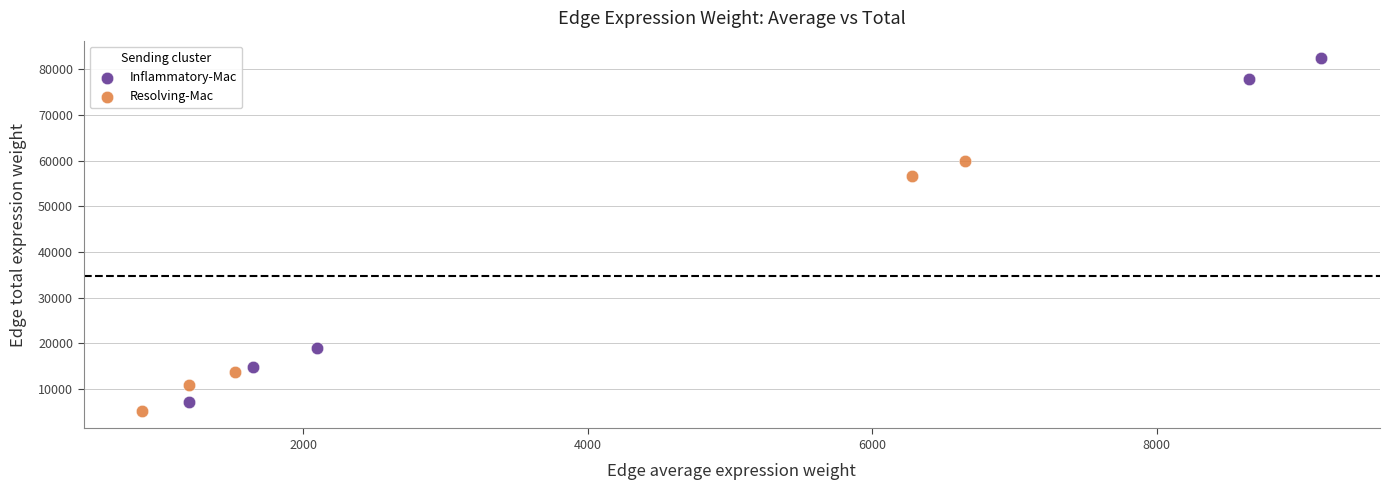

Which series has the widest spread of Y values?

Inflammatory-Mac